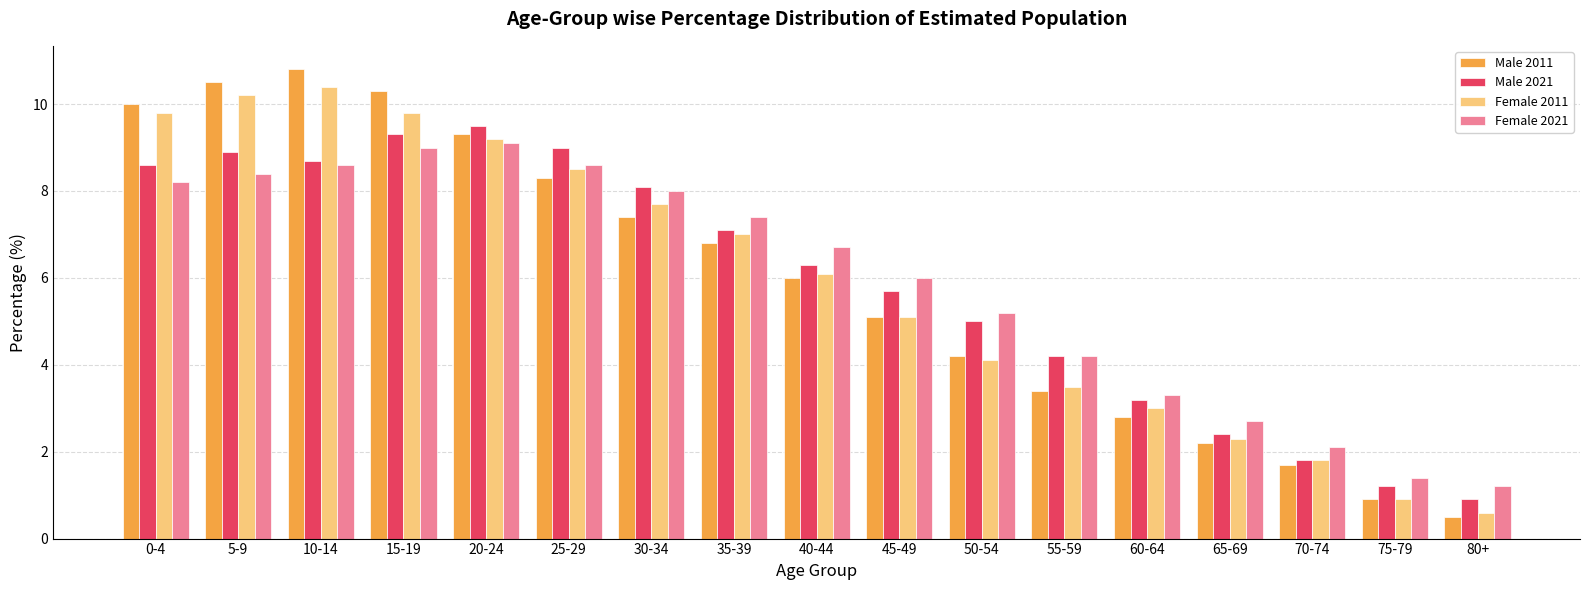

Reading left to right, list all the values displayed in this chart.

Male 2011: 10.0	10.5	10.8	10.3	9.3	8.3	7.4	6.8	6.0	5.1	4.2	3.4	2.8	2.2	1.7	0.9	0.5
Male 2021: 8.6	8.9	8.7	9.3	9.5	9.0	8.1	7.1	6.3	5.7	5.0	4.2	3.2	2.4	1.8	1.2	0.9
Female 2011: 9.8	10.2	10.4	9.8	9.2	8.5	7.7	7.0	6.1	5.1	4.1	3.5	3.0	2.3	1.8	0.9	0.6
Female 2021: 8.2	8.4	8.6	9.0	9.1	8.6	8.0	7.4	6.7	6.0	5.2	4.2	3.3	2.7	2.1	1.4	1.2